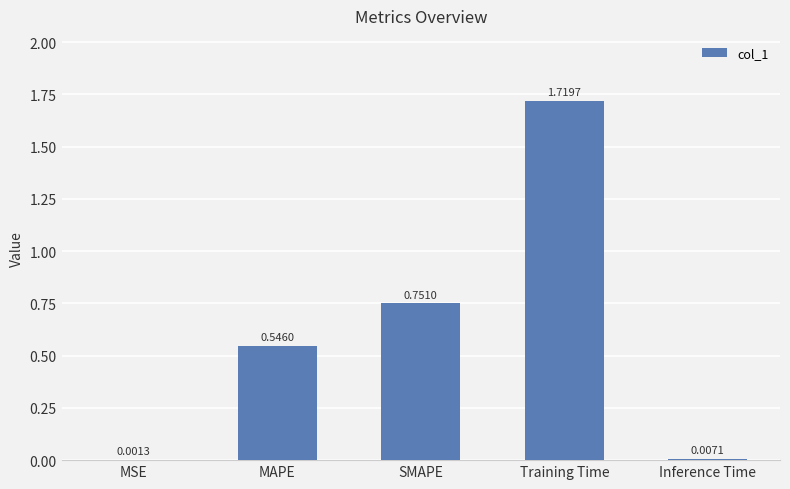

What is the change in value from MAPE to Inference Time?

-0.5